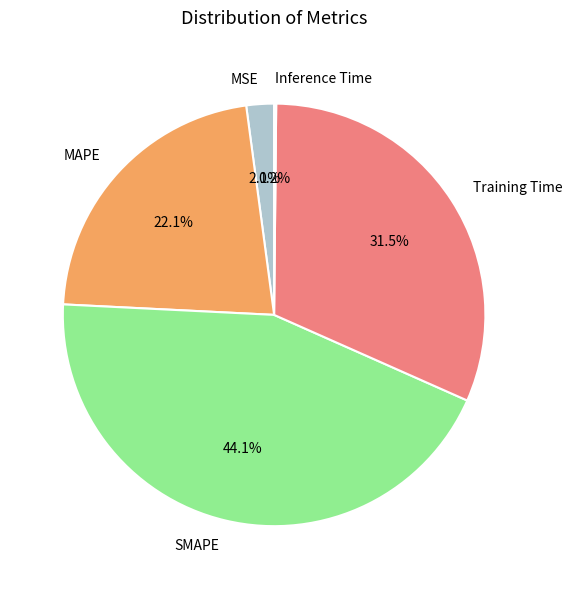

Which slice is the largest?

SMAPE